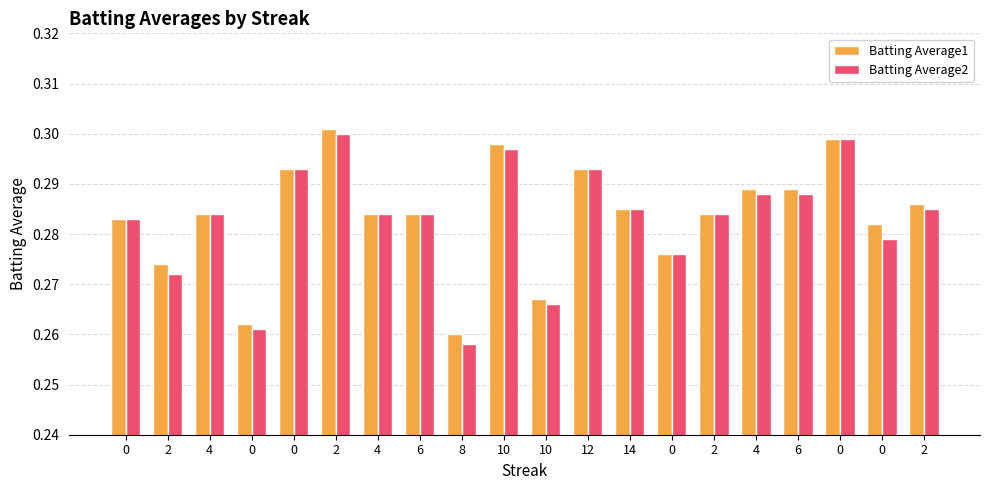

Which series has the largest total across all categories?

Batting Average1